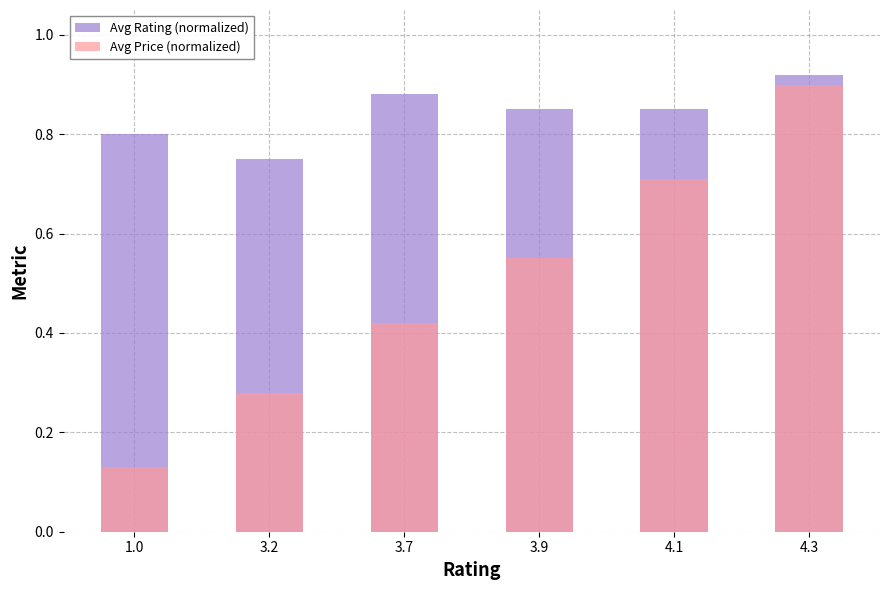

Reading left to right, transcribe all the data shown in this chart.

Avg Rating (normalized): 0.8	0.8	0.9	0.8	0.8	0.9
Avg Price (normalized): 0.1	0.3	0.4	0.6	0.7	0.9